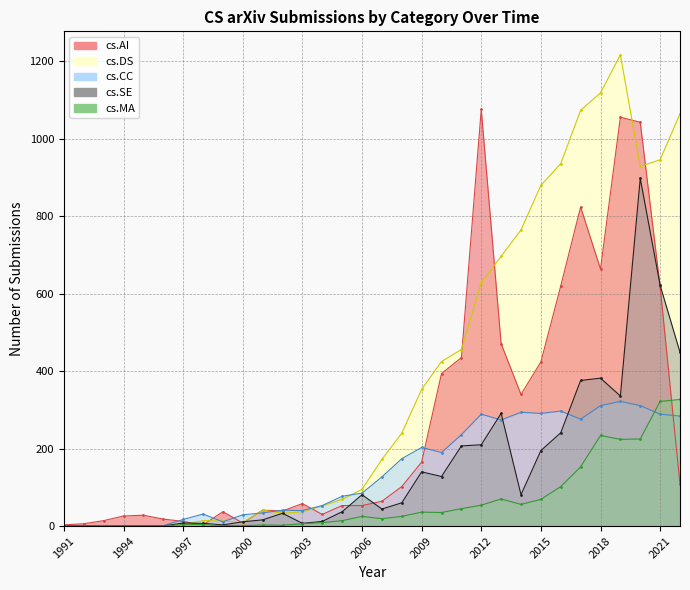

The cs.SE series shows 12 at 2004. True or false?

True